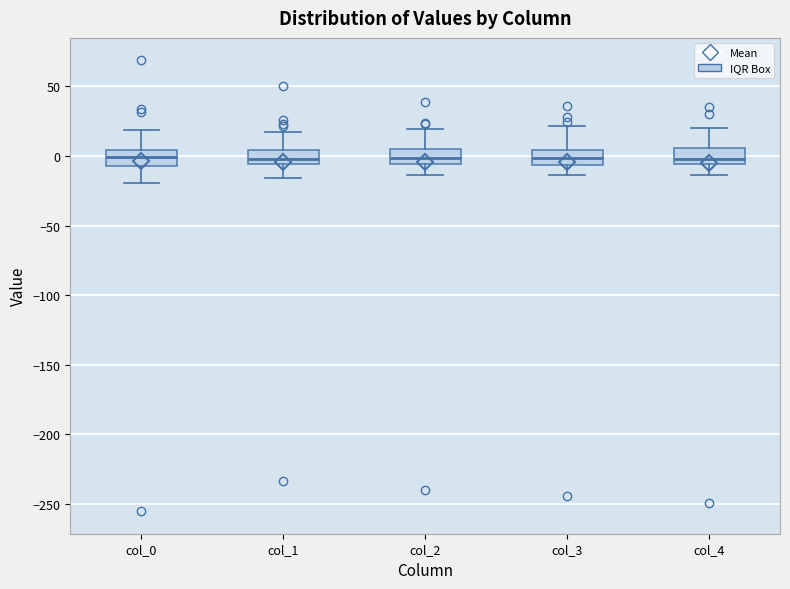

Reading left to right, read every box against the y-axis: the position of its median line, the range the box covers, and the ends of its whiskers. The values are not printed on the chart, so give them approximately, as read against the axis.

col_0: median 0, box -5 to 5, whiskers -20 to 20
col_1: median 0, box -5 to 5, whiskers -15 to 15
col_2: median 0, box -5 to 5, whiskers -15 to 20
col_3: median 0, box -5 to 5, whiskers -15 to 20
col_4: median 0, box -5 to 5, whiskers -15 to 20